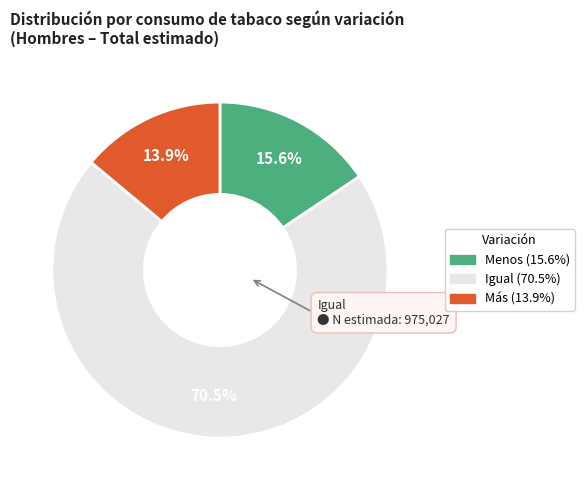

Is there a majority slice in this chart?

Yes